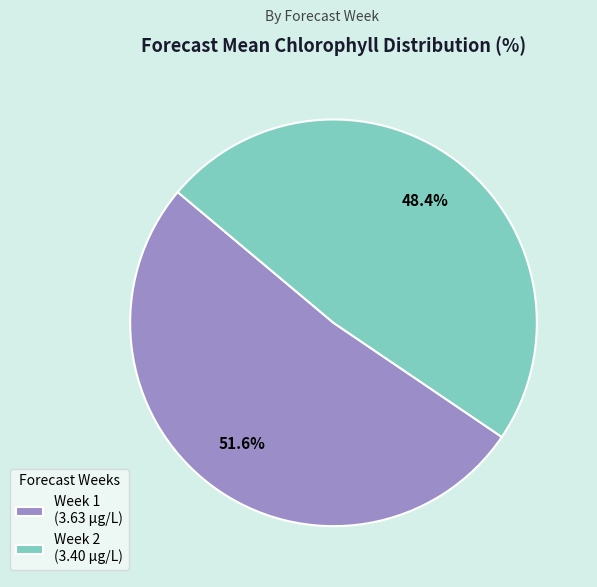

Rank the categories by value from lowest to highest.

Week 2 (3.40 µg/L), Week 1 (3.63 µg/L)